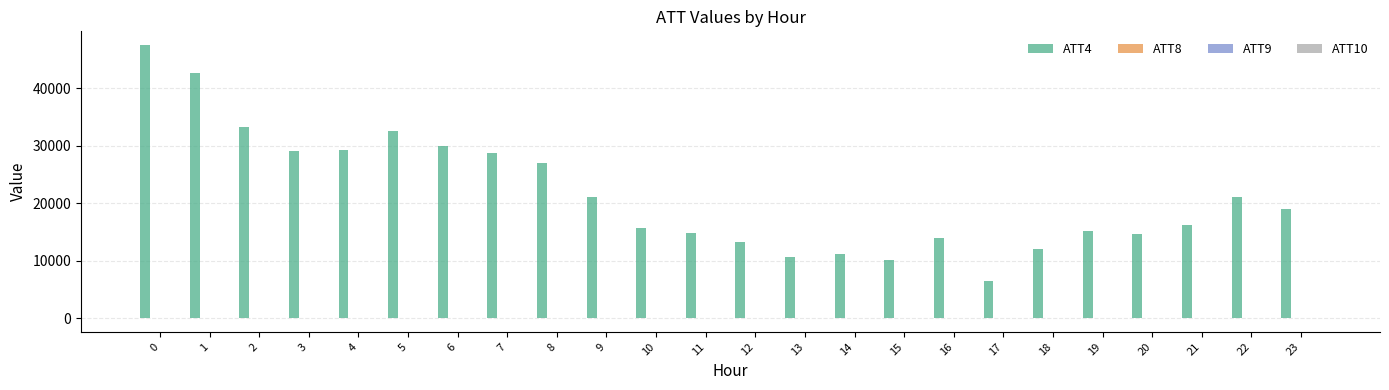

What is the maximum value shown in the chart?

47500.0